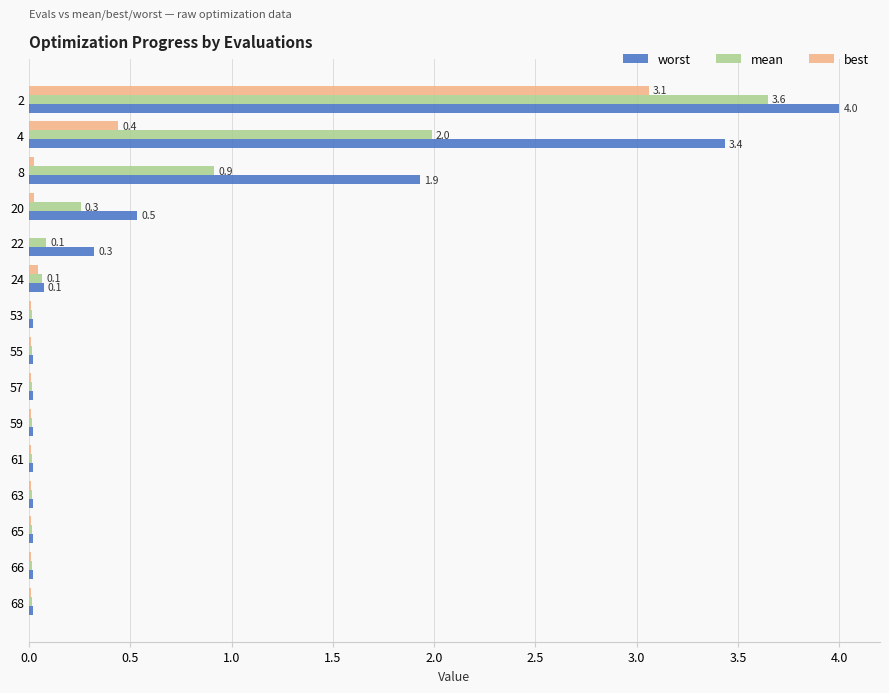

What is the sum of all best values?

3.7